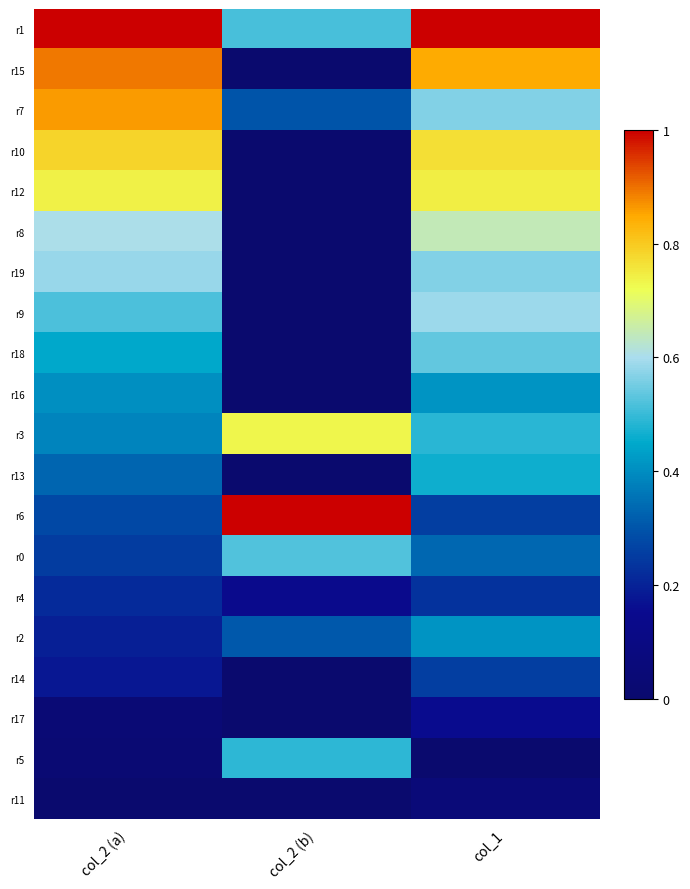

What is the spread (max minus min) of values at col_2 (a)?

1.0